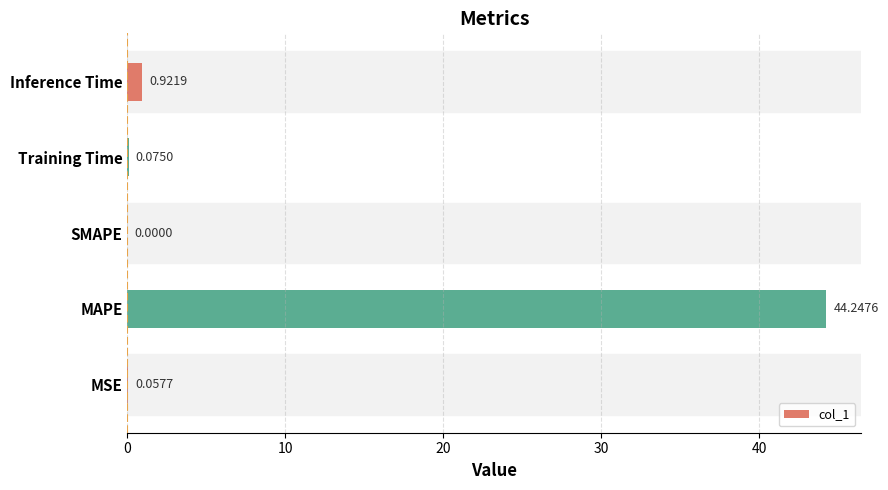

Which category has the highest value across all series?

MAPE